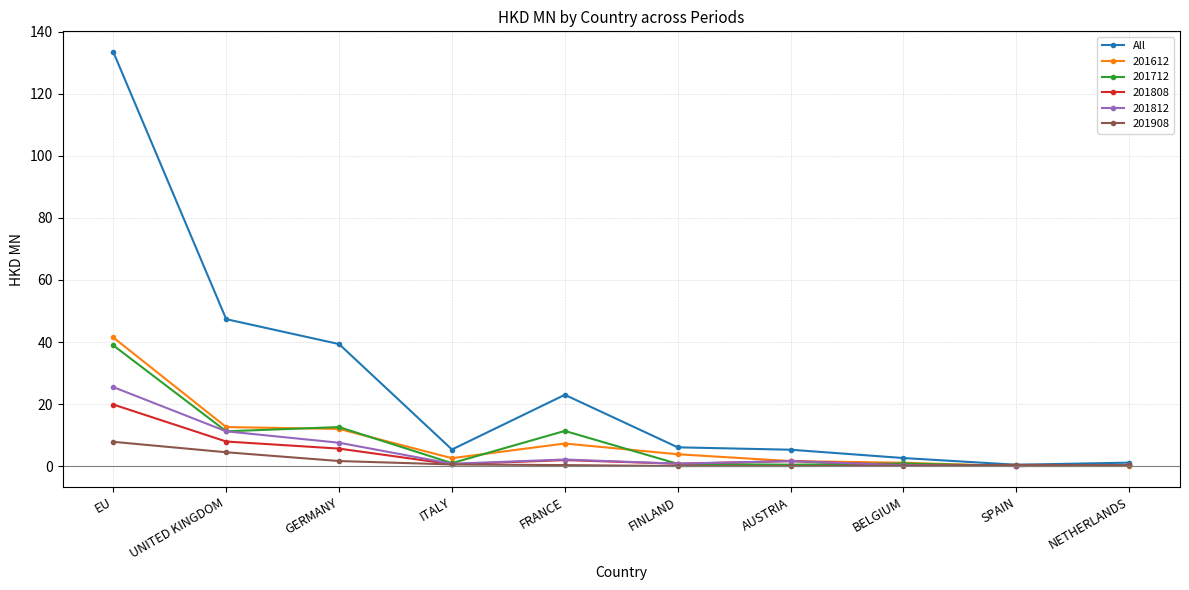

Which series has the largest range (max minus min)?

All